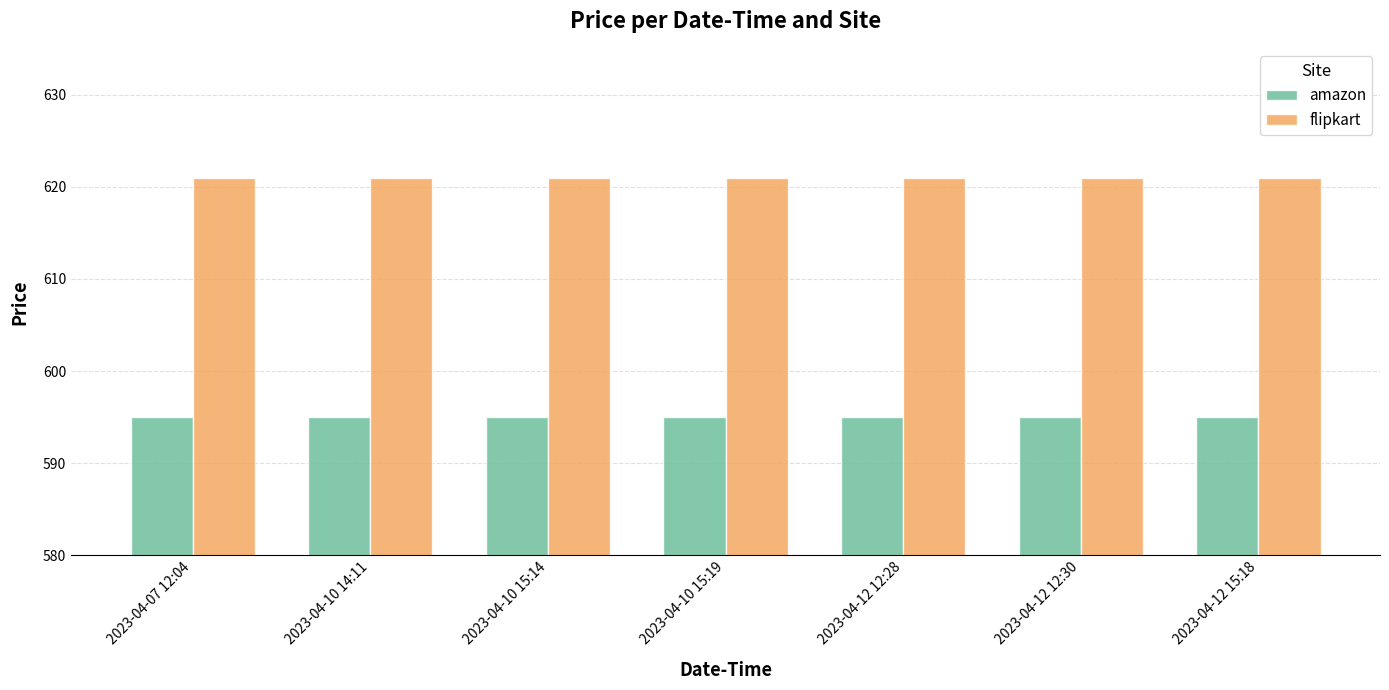

At how many categories does at least one series exceed 612?

7